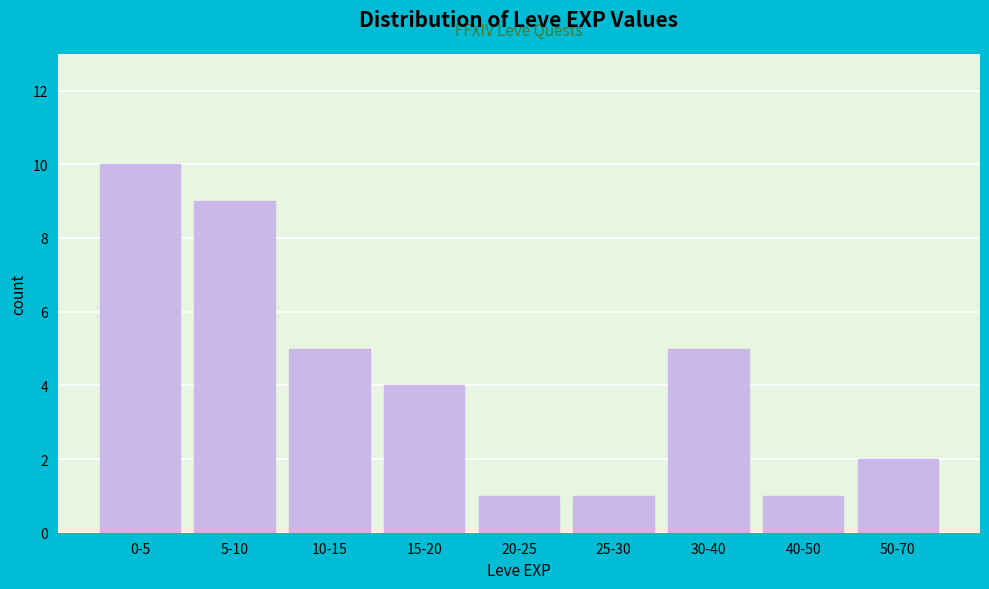

Reading right to left, what are all the values shown in this chart?

2	1	5	1	1	4	5	9	10